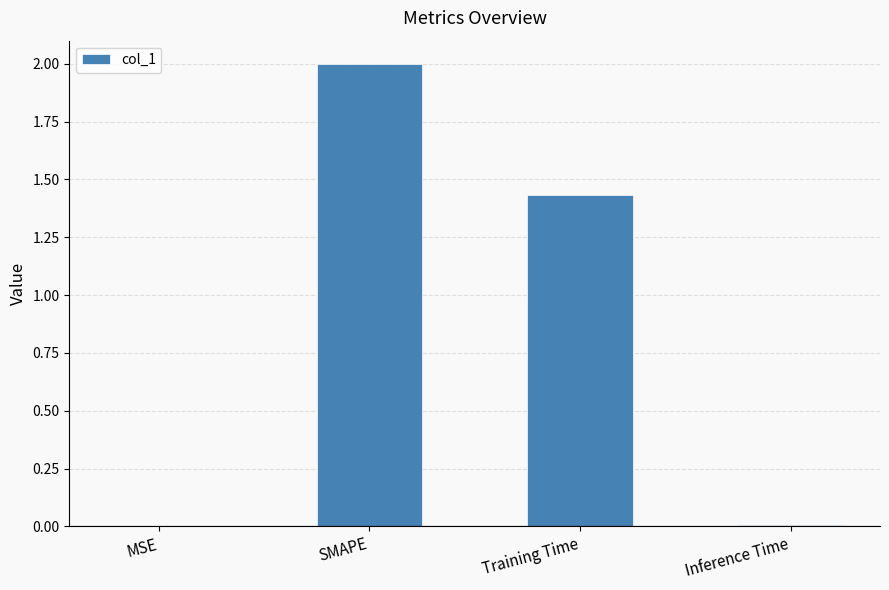

Which category has the highest value across all series?

SMAPE